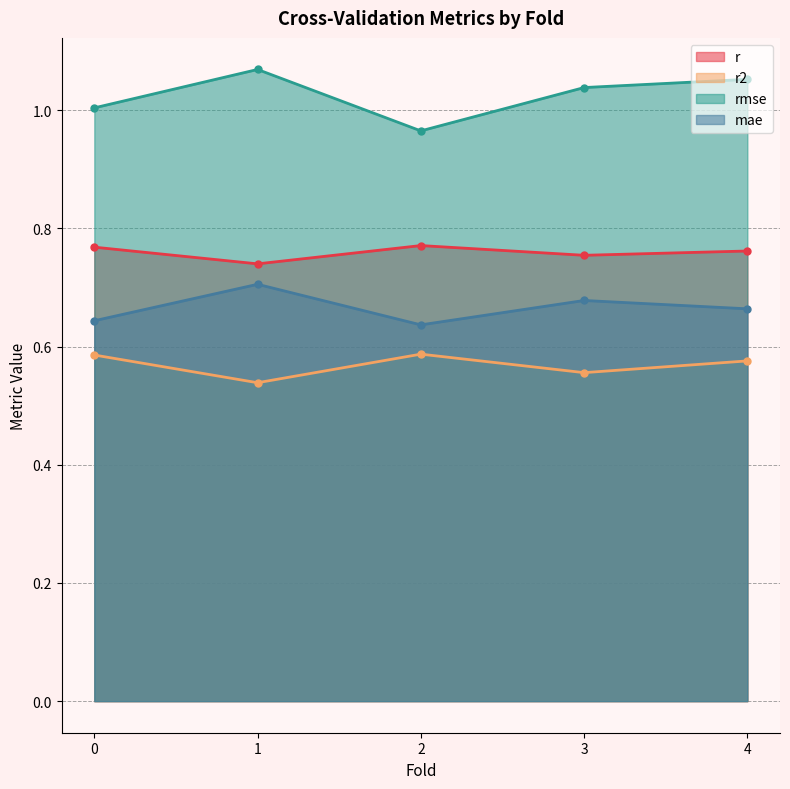

True or false: r and mae cross at least once.

False